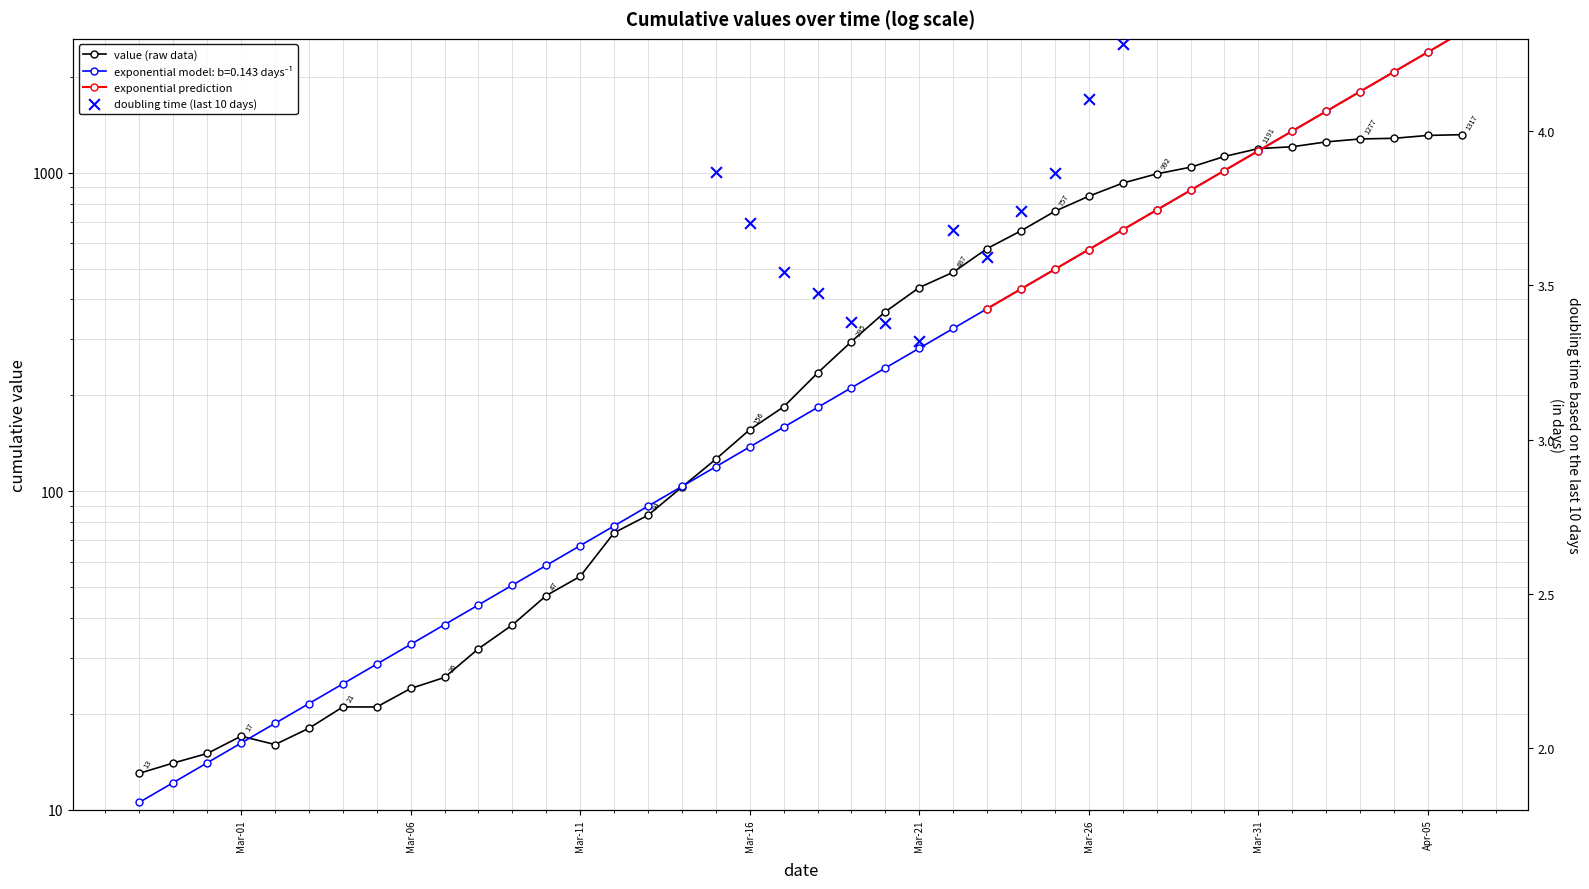

What is the ratio of the value at 2020-03-05 to the value at 2020-03-01?

1.2